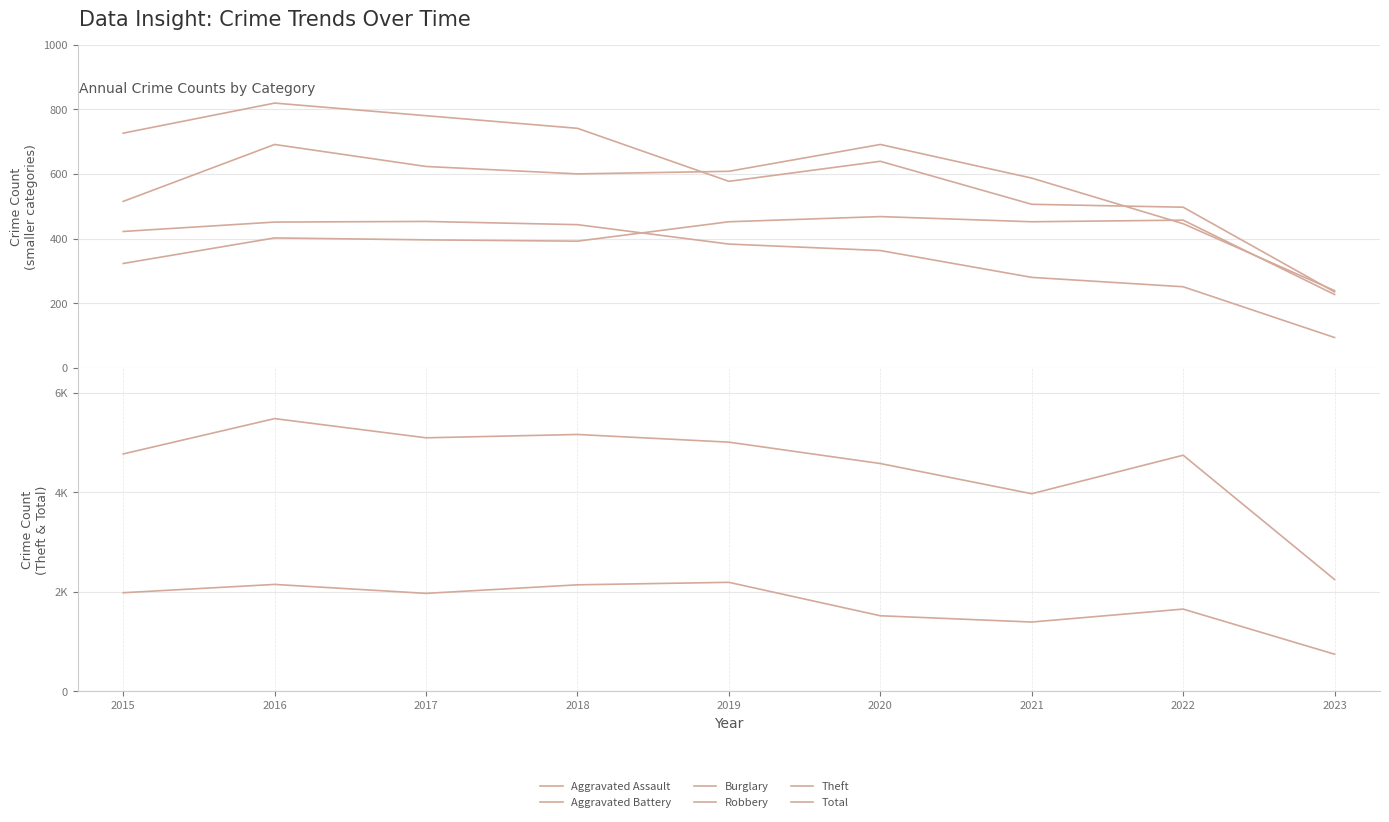

What is the average value of the Theft series?

1748